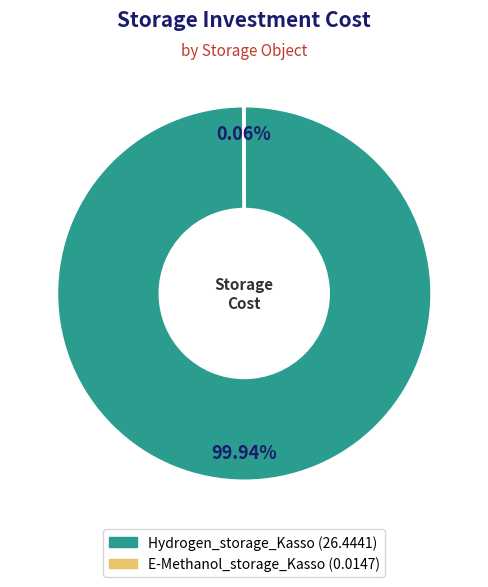

Does Hydrogen_storage_Kasso account for over 50% of the chart?

Yes